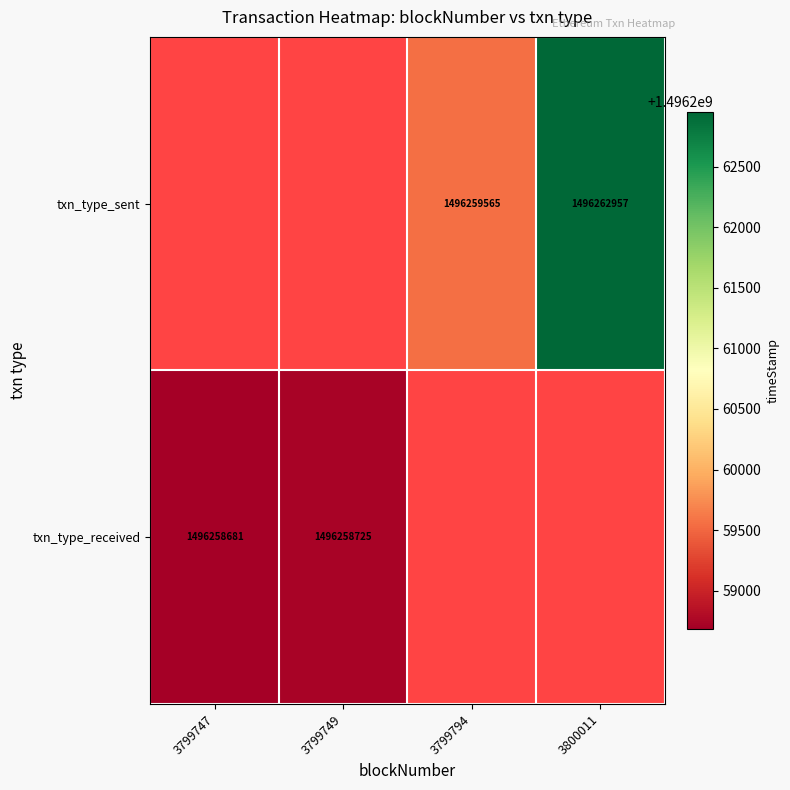

True or false: txn_type_received has a value of 930260904 at 3799747.

False